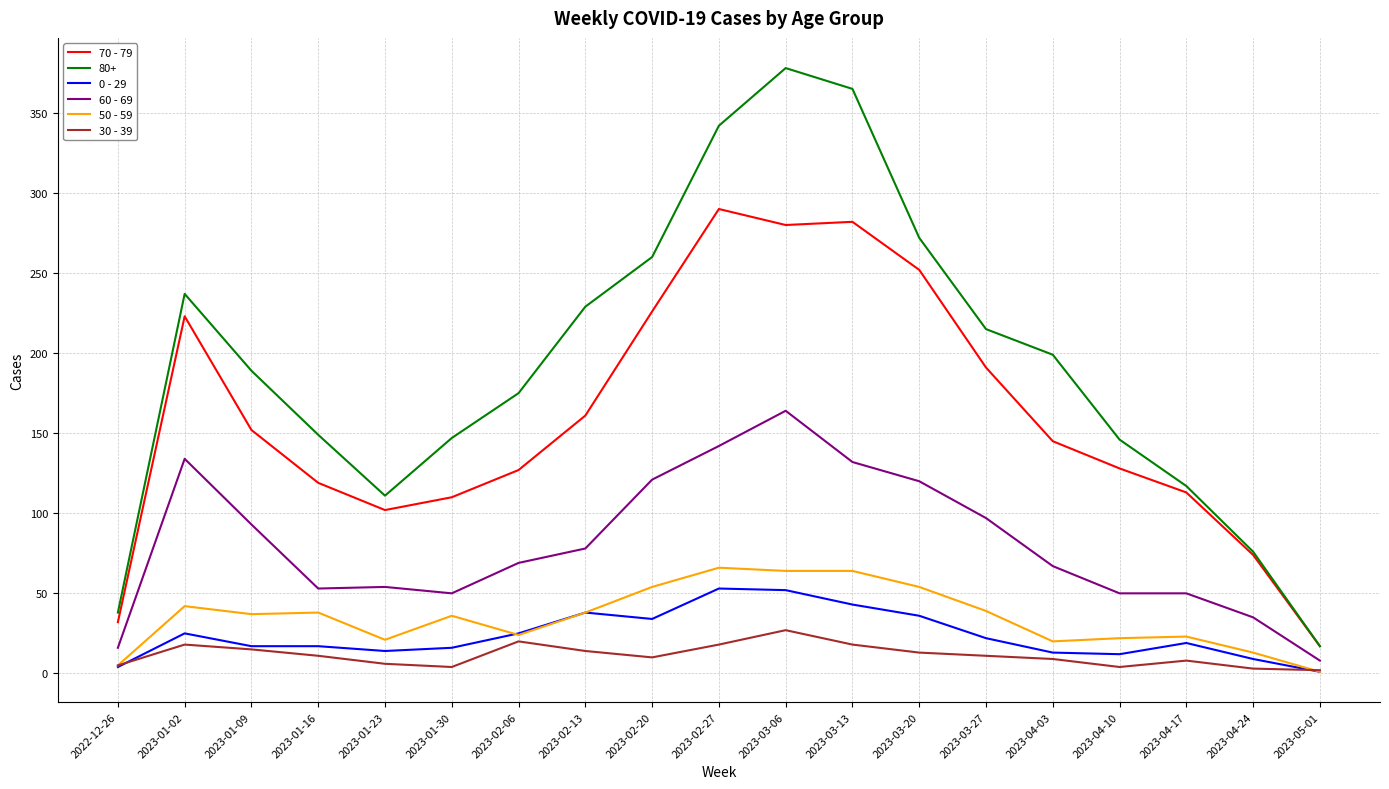

Which category has the highest value across all series?

2023-03-06